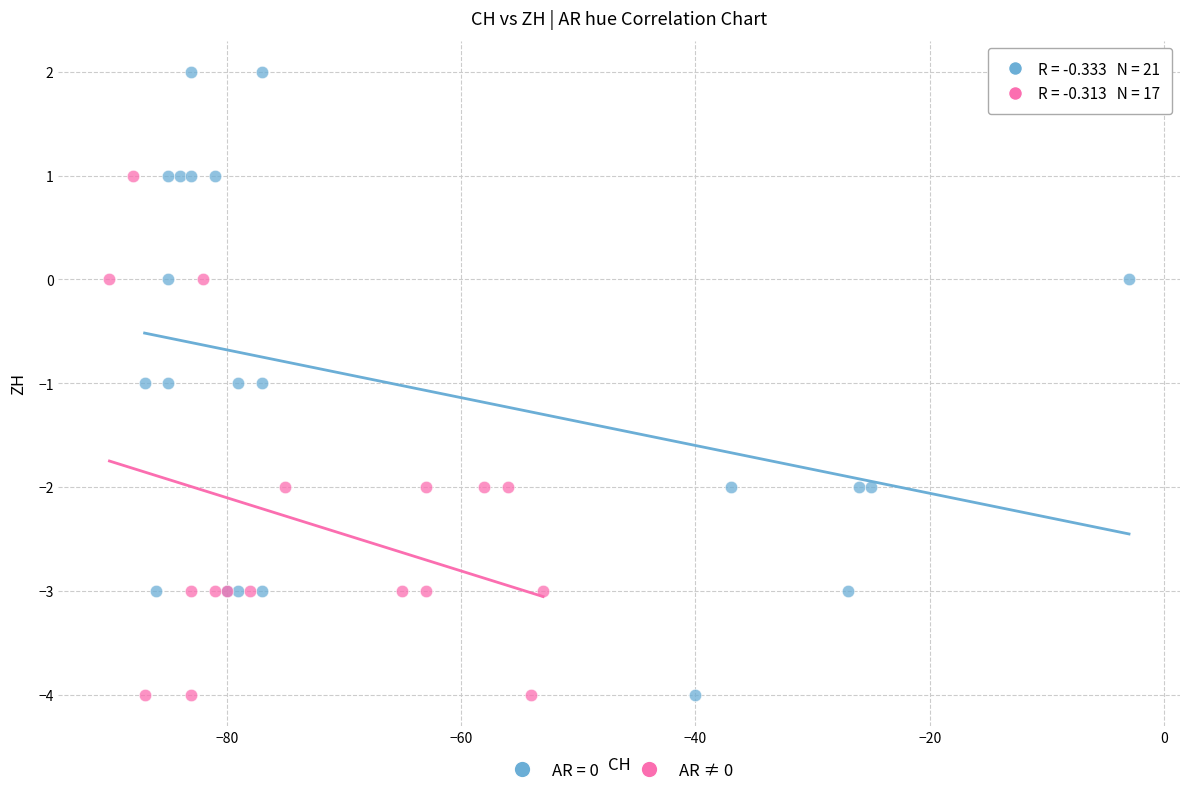

Which series contains the highest Y value?

AR = 0